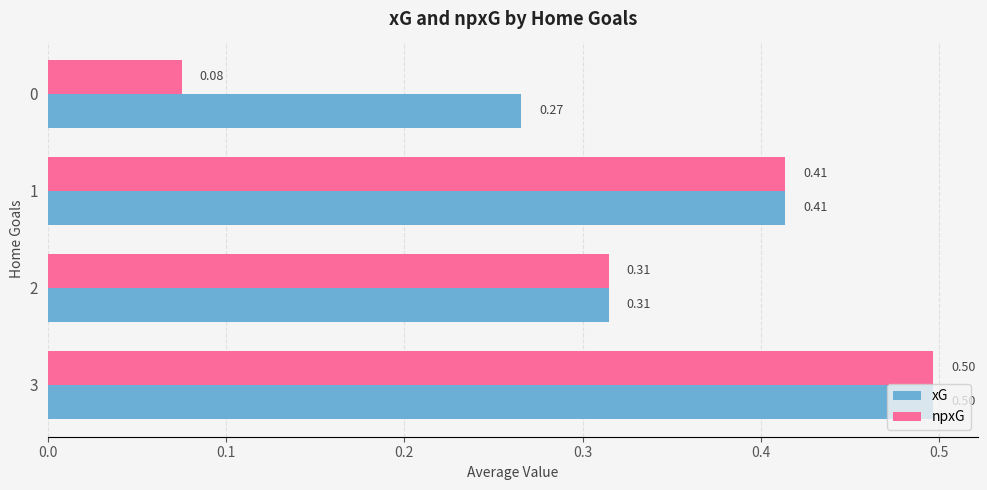

List the labels in order of xG value, smallest first.

0, 2, 1, 3